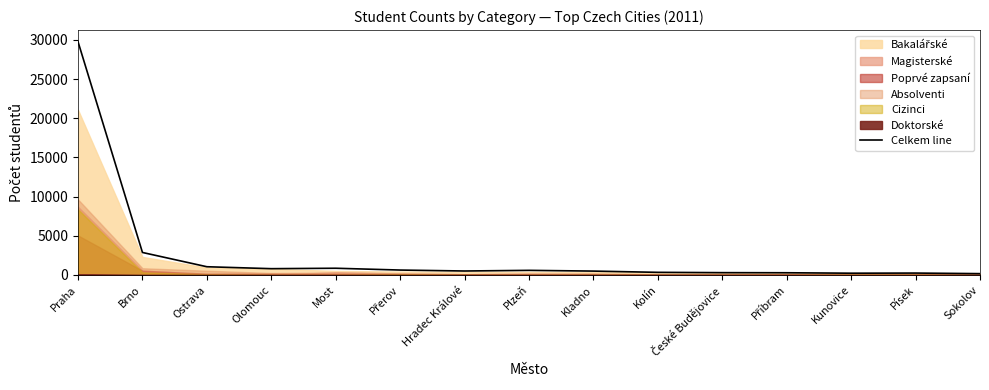

What is the change in value from Příbram to Kunovice?

-57